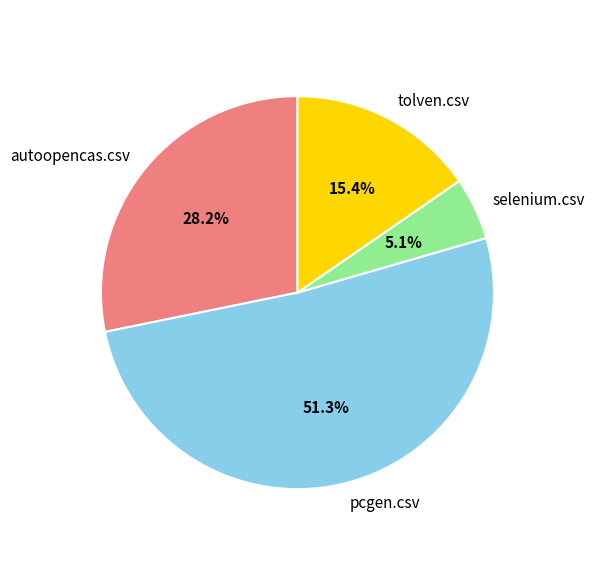

To the nearest percent, what is the average slice percentage?

25%